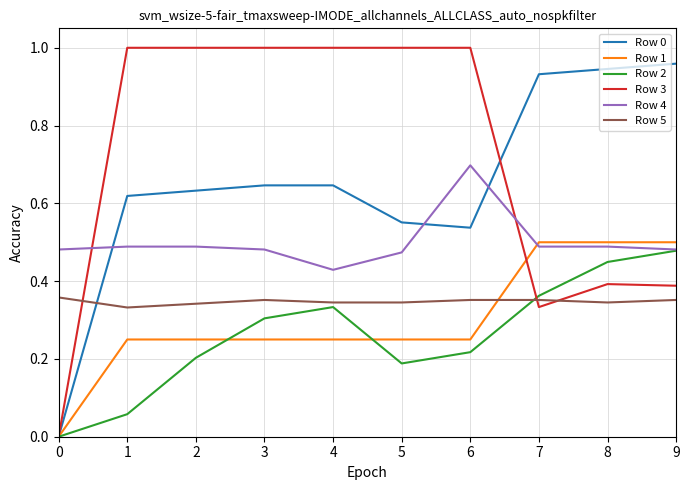

Which series changed the most between 2 and 8?

Row 3